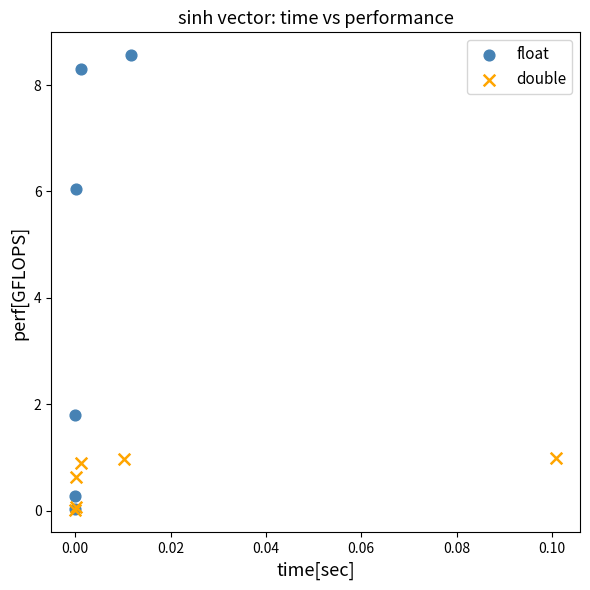

Which series has the widest spread of Y values?

float